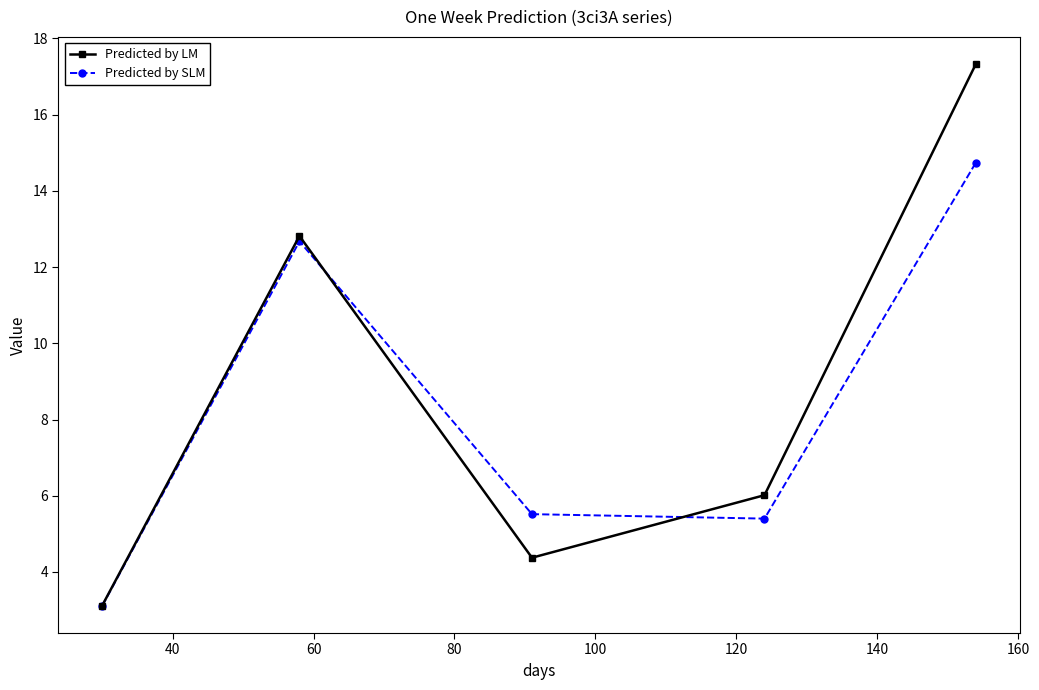

How many interior local peaks does the Predicted by SLM series have?

1